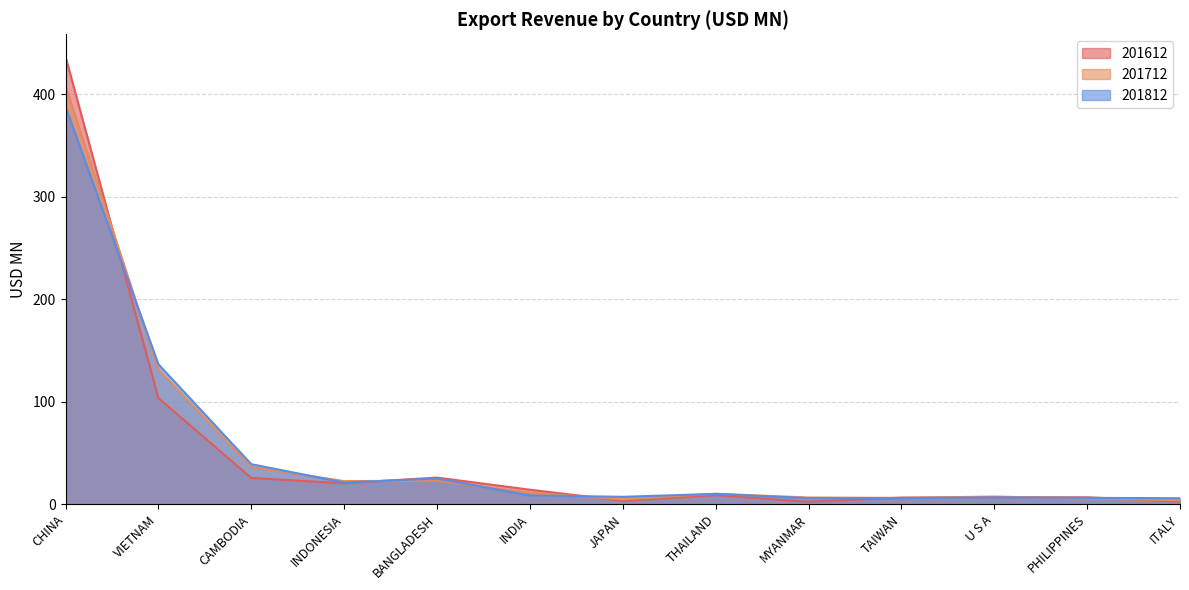

What is the total value across all series at THAILAND?

29.2